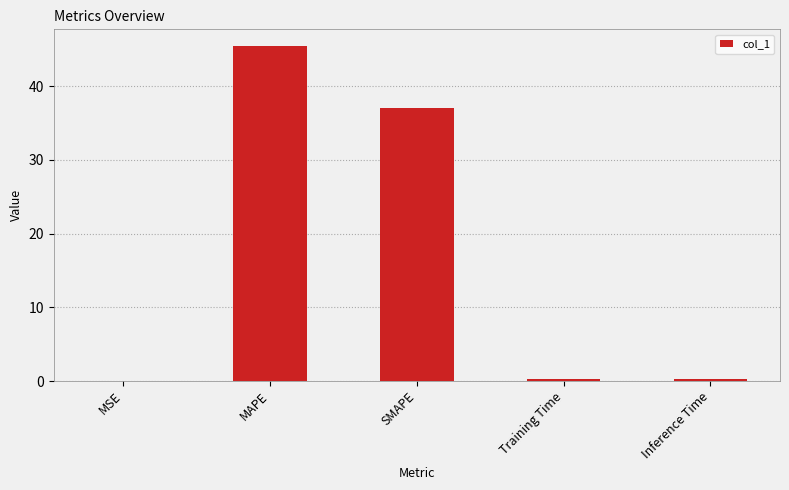

Are the bars grouped side by side (vs. stacked)?

No